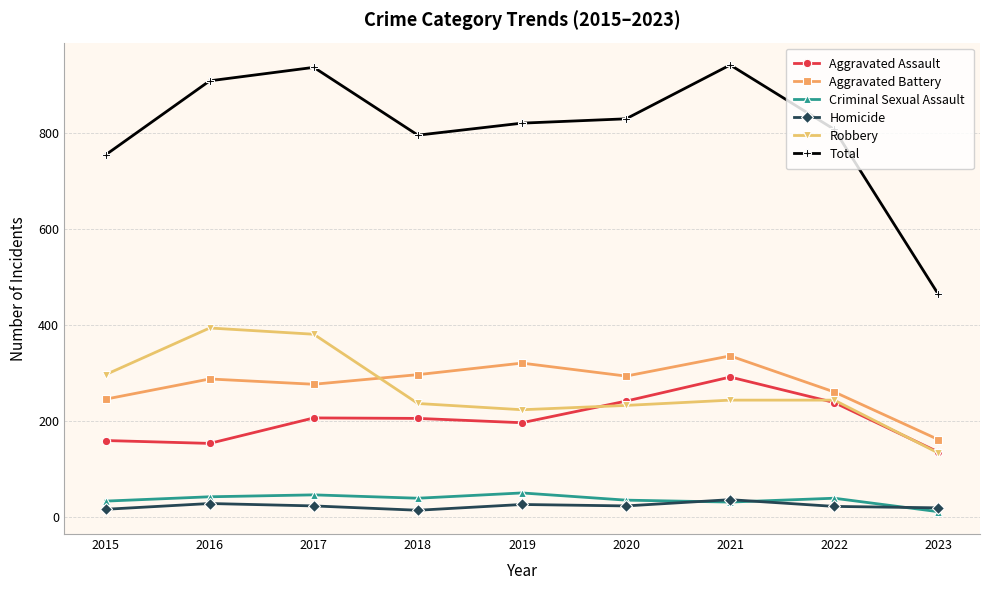

What is the total value across all series at 2020?

1658